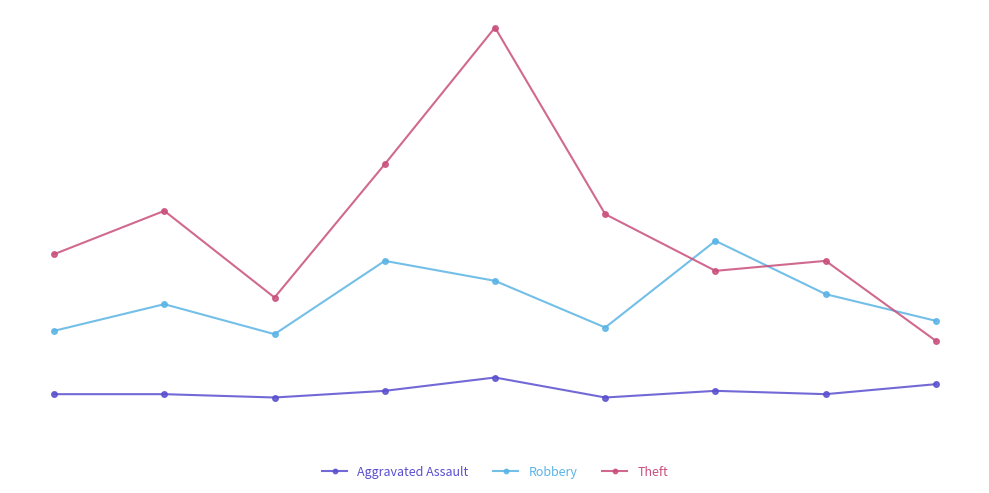

What are all the series names shown in the legend?

Aggravated Assault, Robbery, Theft